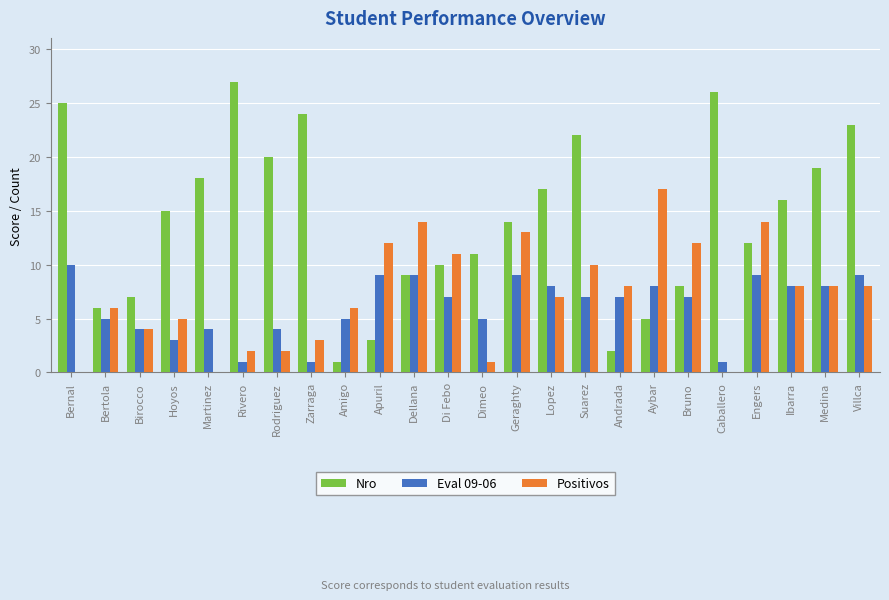

What is the approximate value of Positivos at Suarez?

10